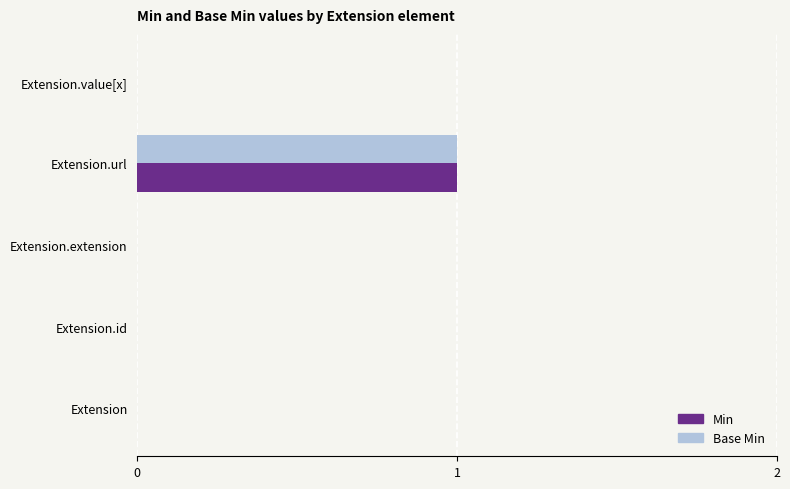

What is the maximum value for Min?

1